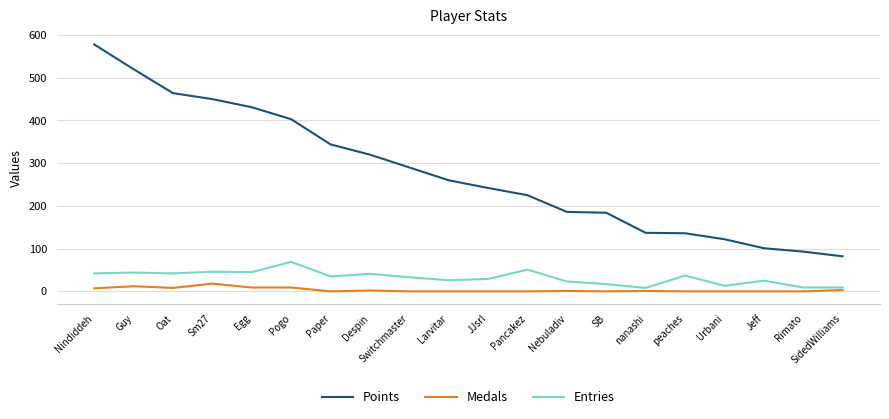

Which series has the widest spread of values?

Points